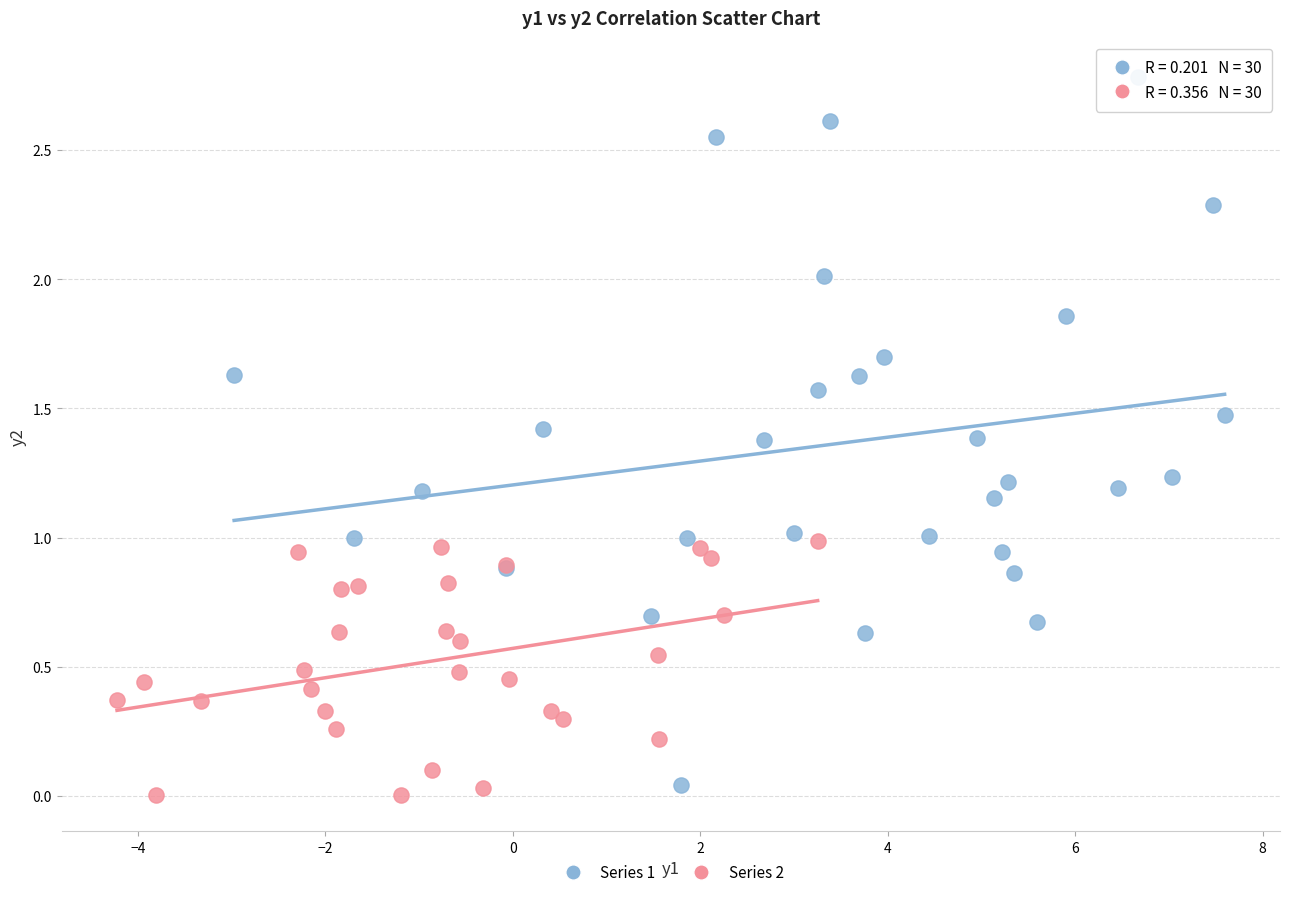

Which series has the widest spread of Y values?

Series 1